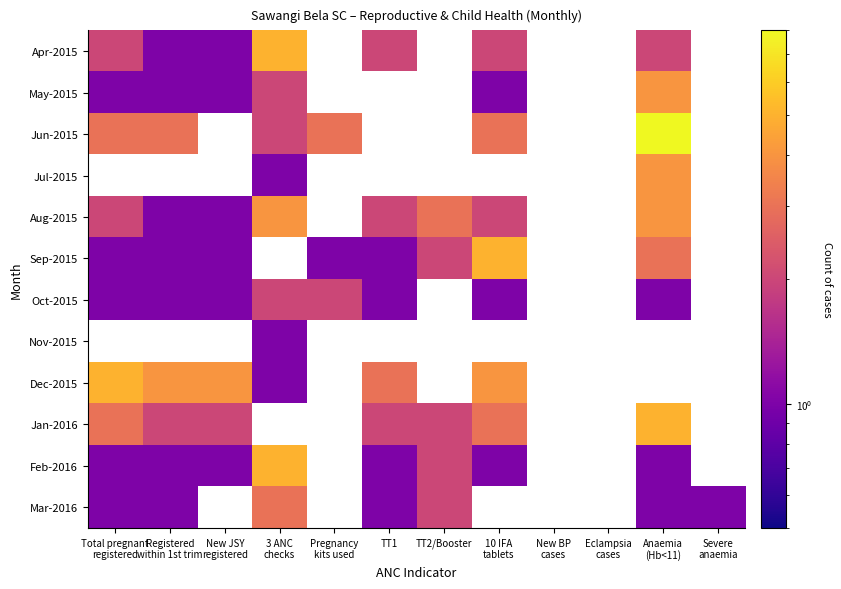

How many positive values does the Jan-2016 series have?

7